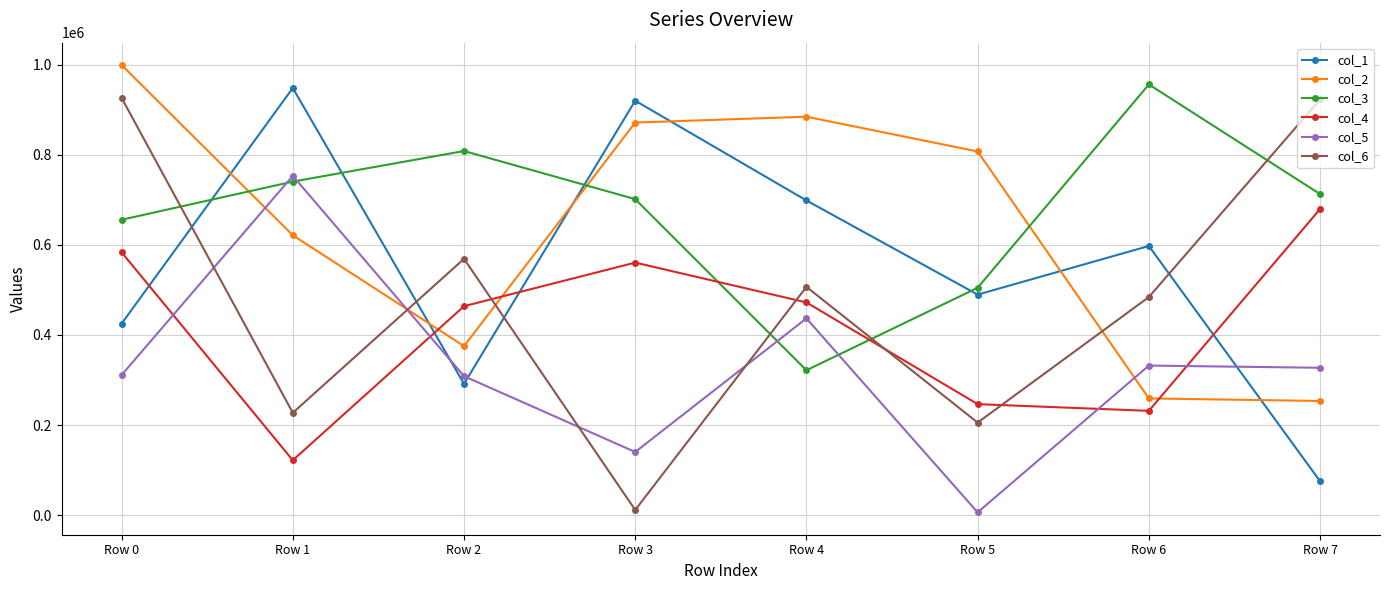

Where is the first local minimum for col_3?

Row 4